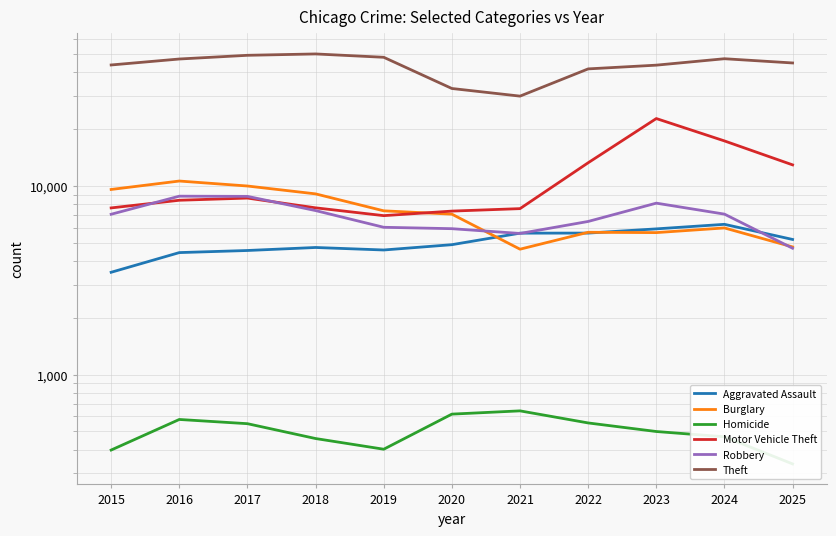

What is the greatest value displayed?

50037